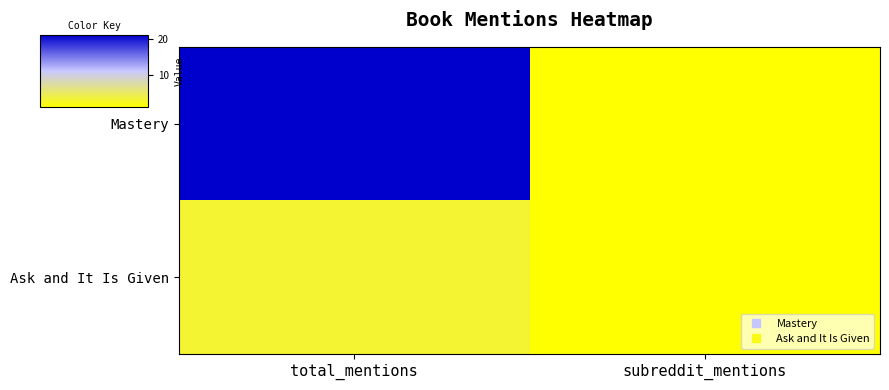

List the series in order of their peak value, highest first.

Mastery, Ask and It Is Given